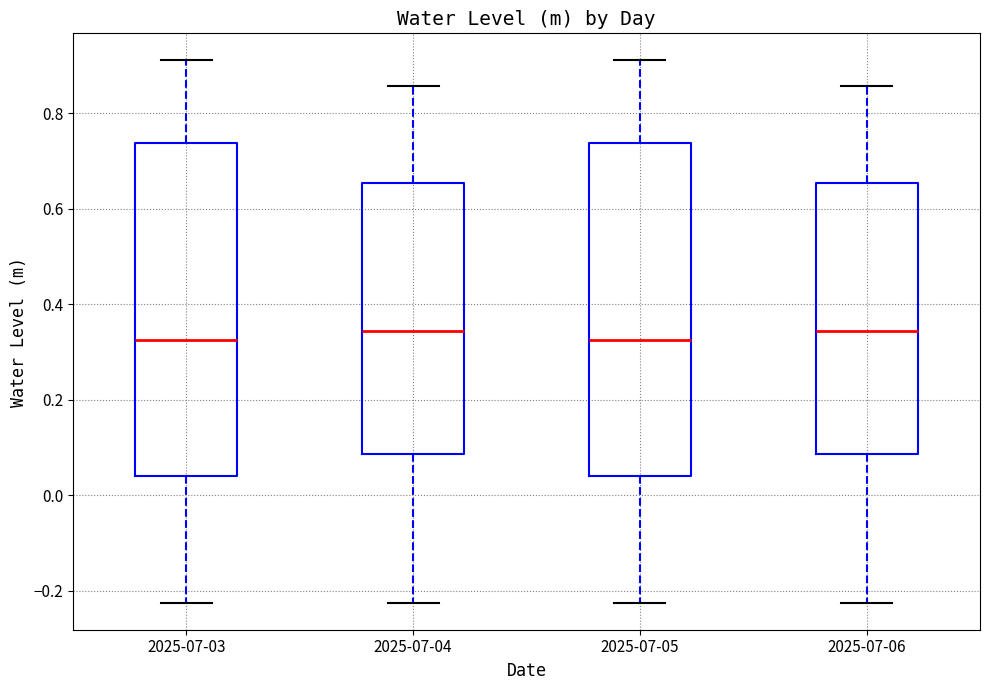

Reading left to right, transcribe this box plot: for each box, give where its median line is, the range the box spans, and where its two whiskers end, as read against the y-axis. The values are not printed on the chart, so give them approximately, as read against the axis.

2025-07-03: median 0.32, box 0.04 to 0.74, whiskers -0.22 to 0.92
2025-07-04: median 0.34, box 0.08 to 0.66, whiskers -0.22 to 0.86
2025-07-05: median 0.32, box 0.04 to 0.74, whiskers -0.22 to 0.92
2025-07-06: median 0.34, box 0.08 to 0.66, whiskers -0.22 to 0.86